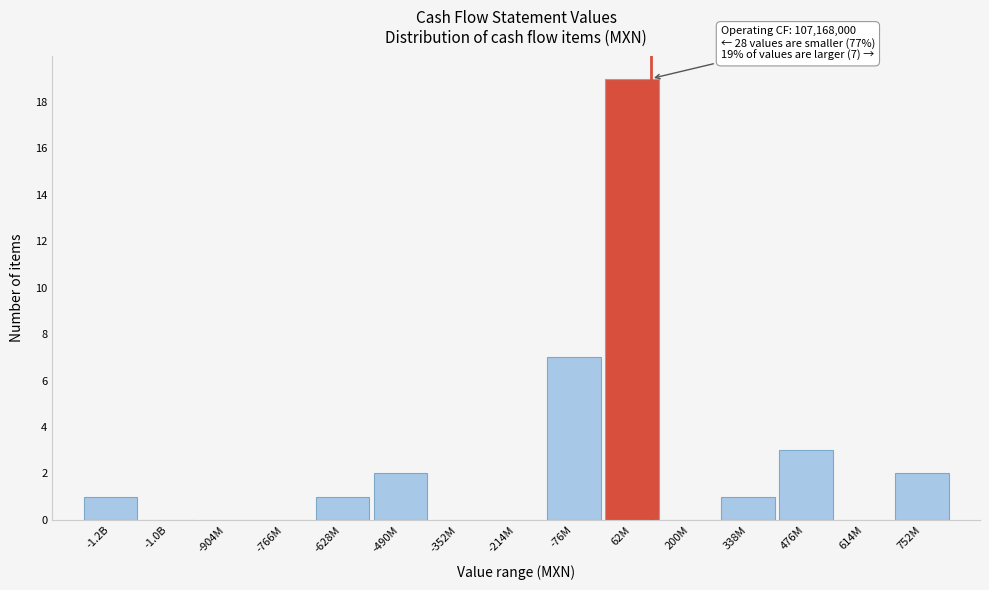

Reading right to left, extract all data points from this chart.

752M=2	614M=0	476M=3	338M=1	200M=0	62M=19	-76M=7	-214M=0	-352M=0	-490M=2	-628M=1	-766M=0	-904M=0	-1.0B=0	-1.2B=1